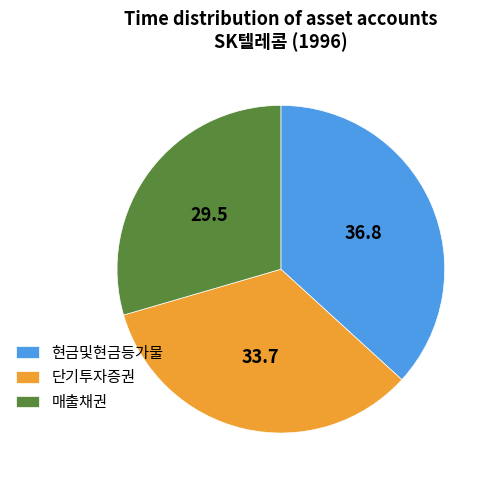

Which has a higher value, 매출채권 or 현금및현금등가물?

현금및현금등가물